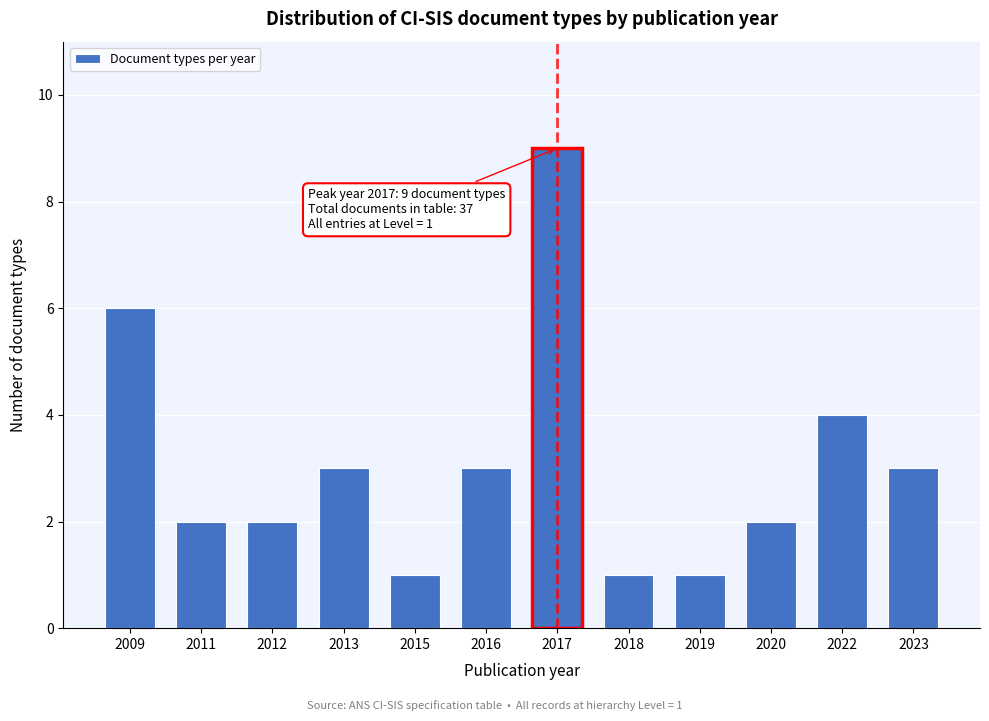

Reading right to left, what are all the values shown in this chart?

2023=3	2022=4	2020=2	2019=1	2018=1	2017=9	2016=3	2015=1	2013=3	2012=2	2011=2	2009=6